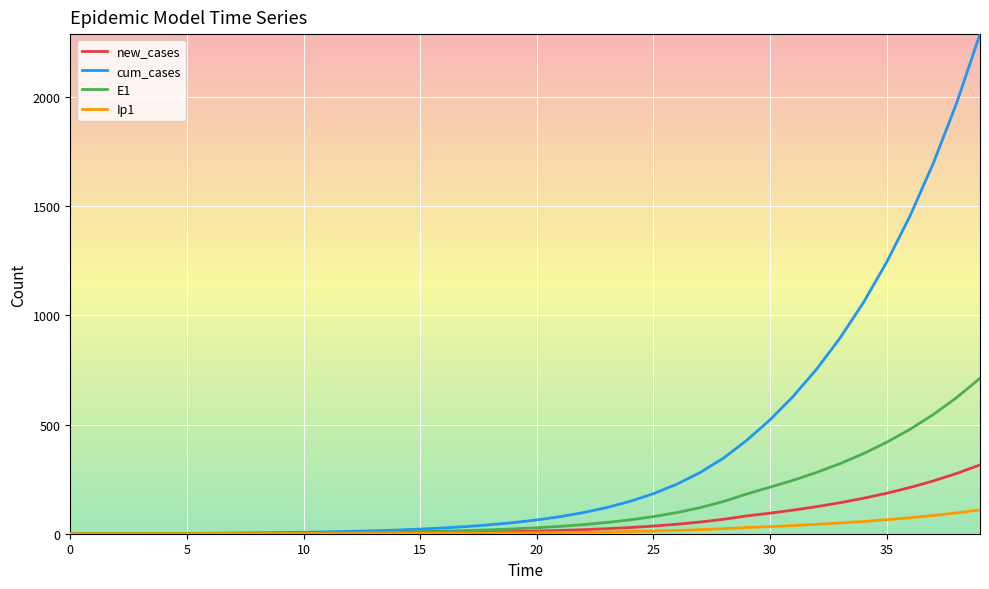

How many values in the Ip1 series are below 4?

20